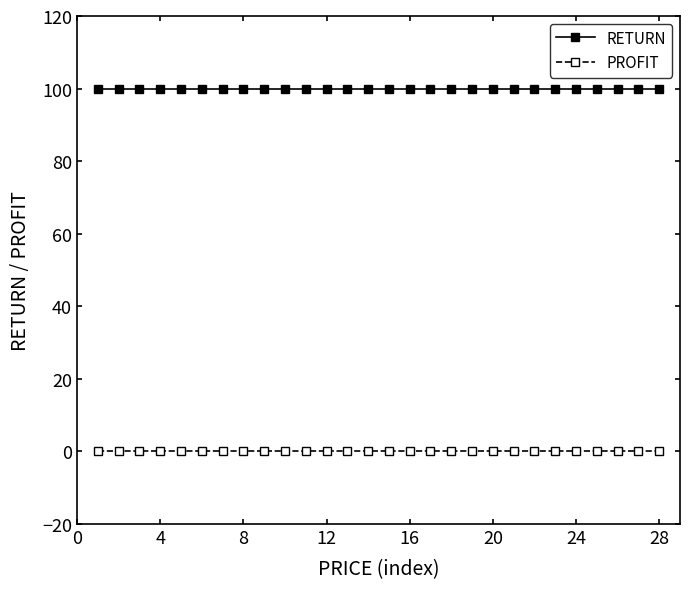

Which series has the largest total across all categories?

RETURN